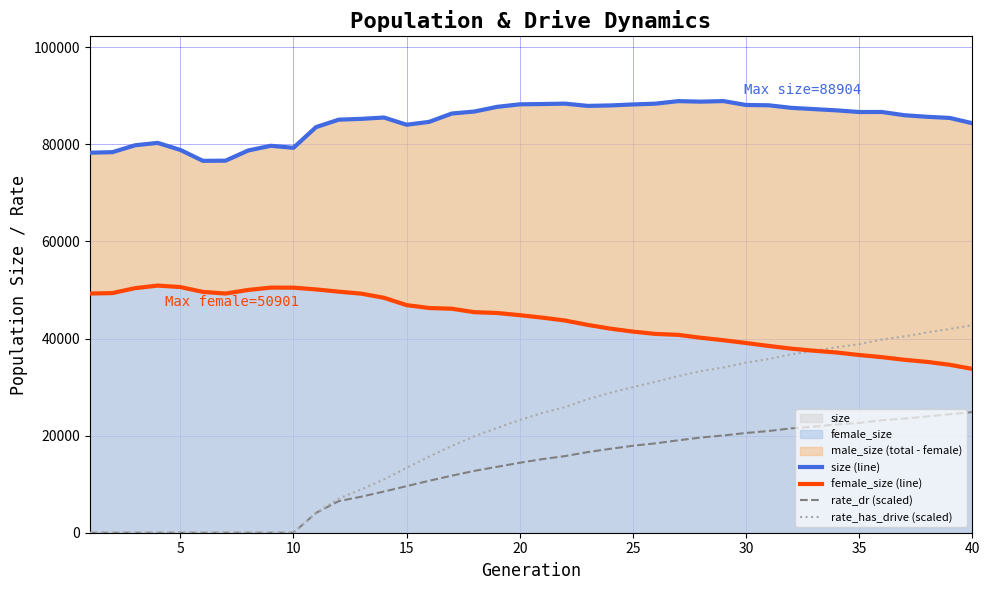

At how many categories does at least one series exceed 88280?

6